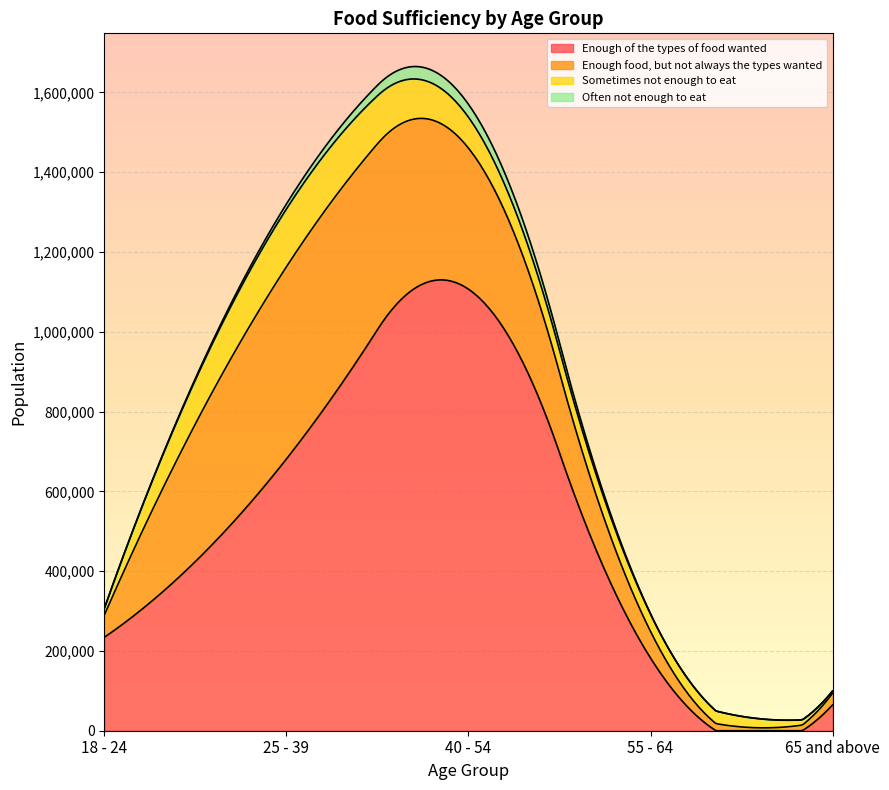

At how many categories does at least one series exceed 222927?

3